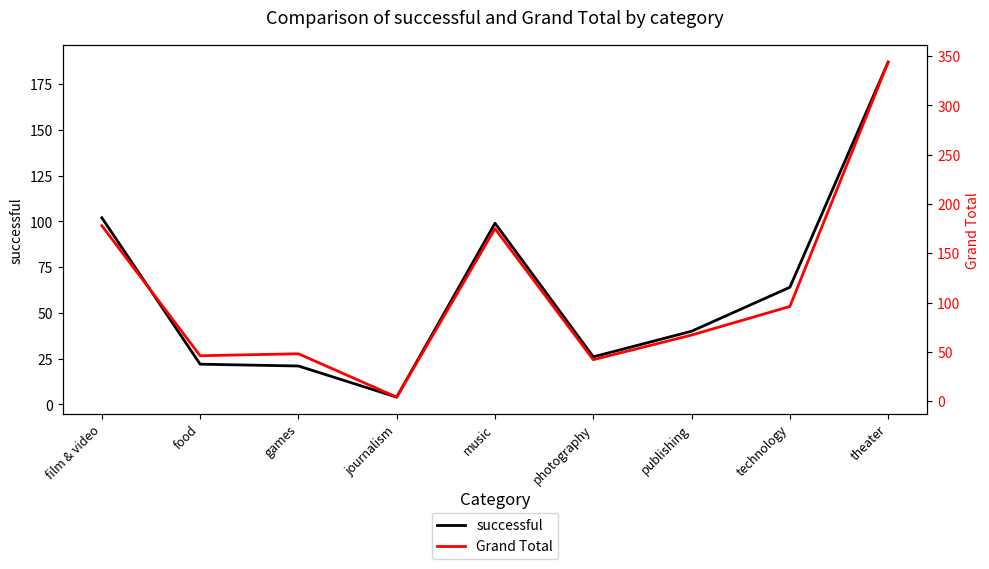

Reading left to right, what are all the values shown in this chart?

successful: film & video=102	food=22	games=21	journalism=4	music=99	photography=26	publishing=40	technology=64	theater=187
Grand Total: film & video=178	food=46	games=48	journalism=4	music=175	photography=42	publishing=67	technology=96	theater=344